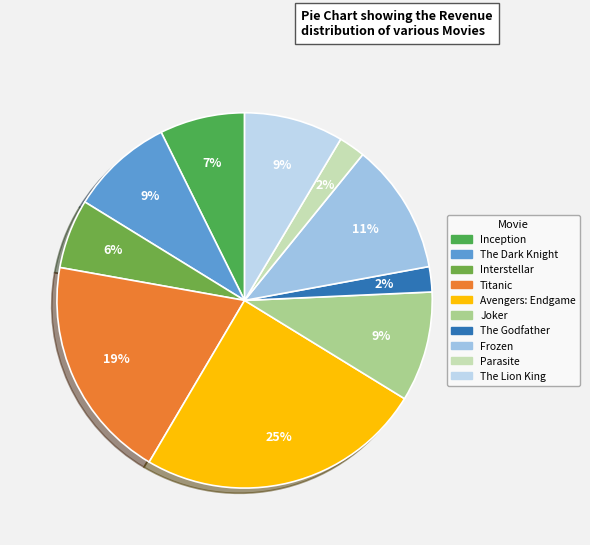

Count the number of slices in the pie.

10